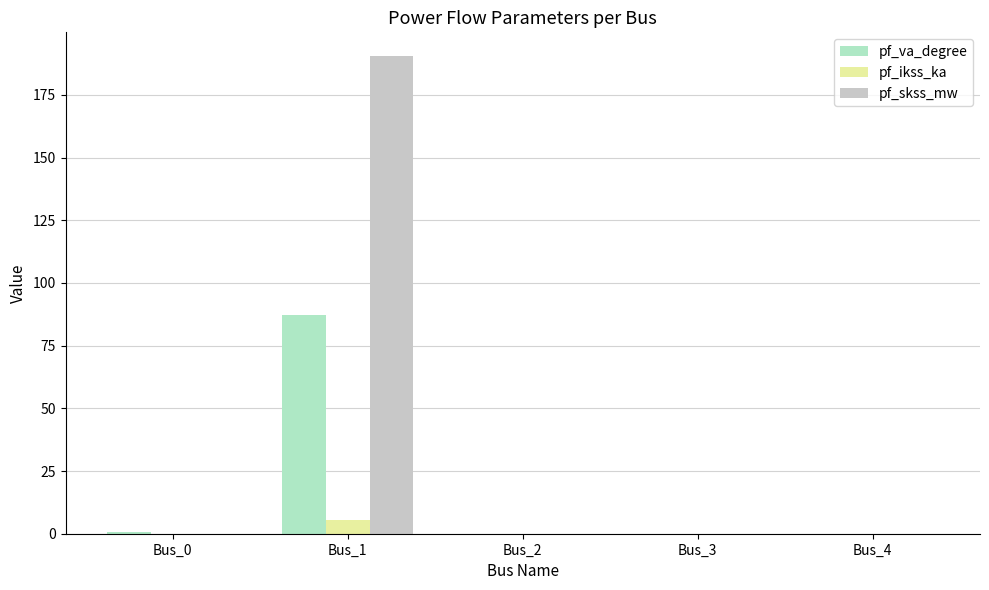

At which category is the sum across all series the highest?

Bus_1